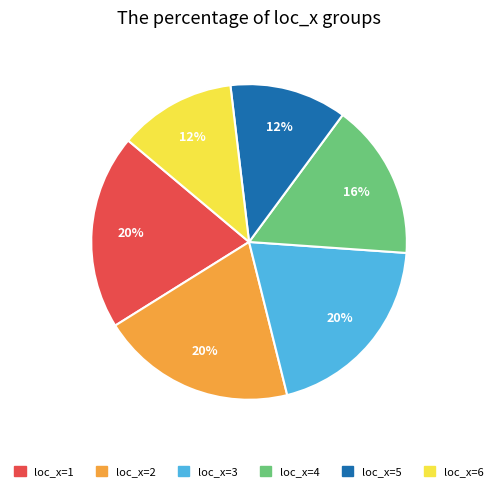

Is it true that loc_x=6 is 12% of the pie?

True